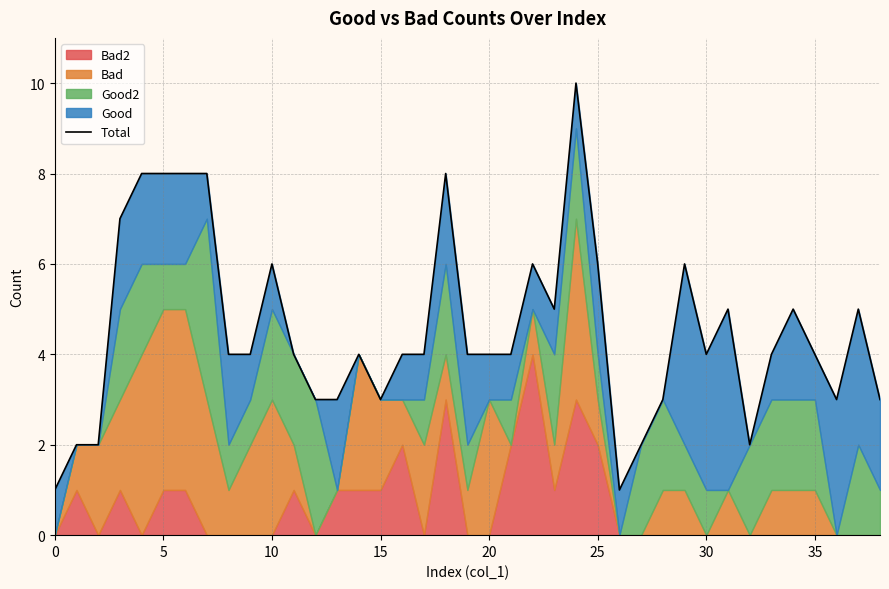

How many interior local valleys (lower than both neighbors) does the data have?

6